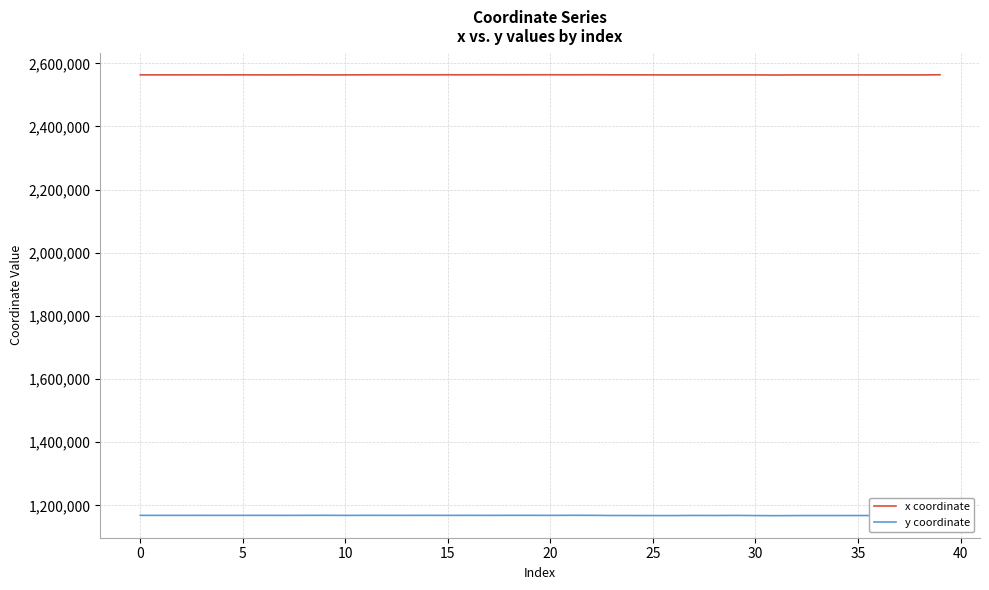

True or false: x coordinate and y coordinate intersect in this chart.

False